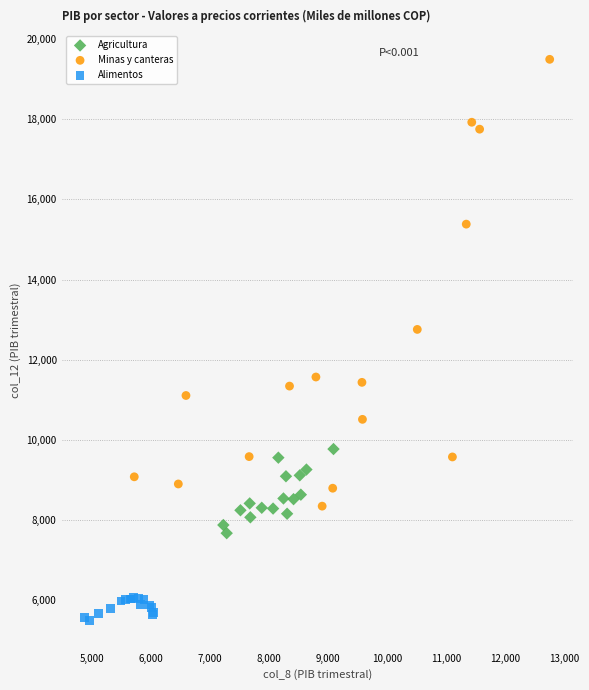

Which series reaches the minimum Y coordinate?

Alimentos